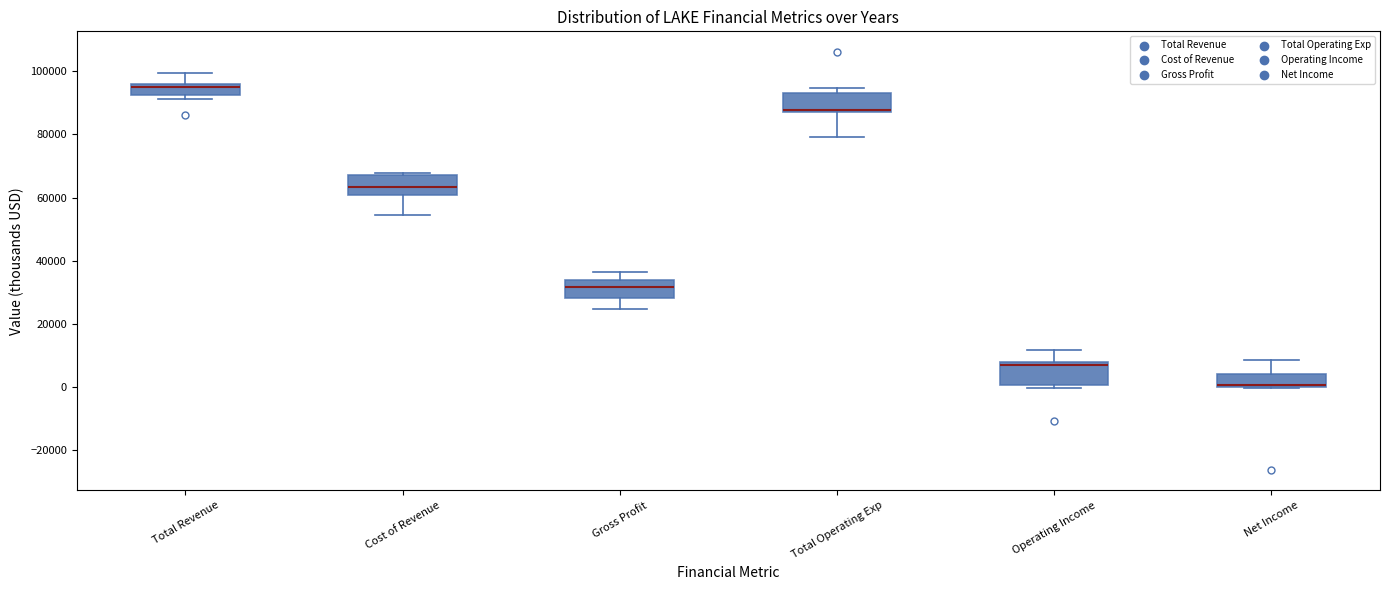

Which box's median line is the highest?

Total Revenue